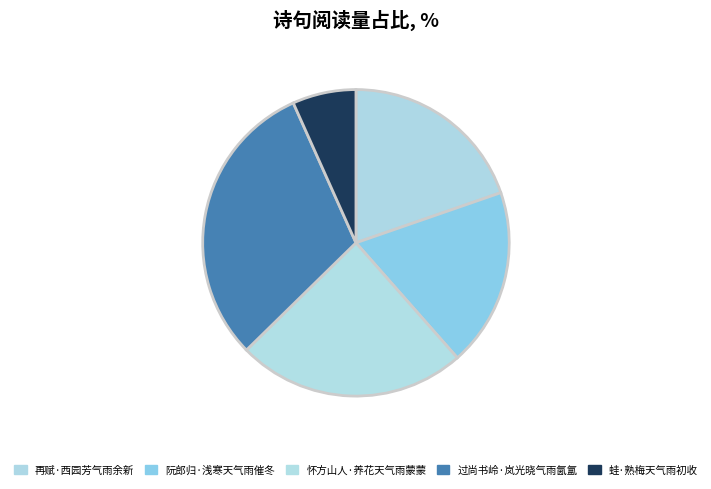

How many slices are in this pie chart?

5